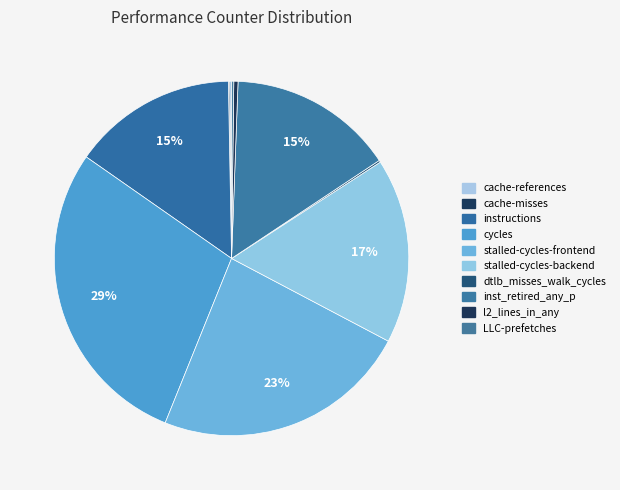

To the nearest percent, what is the difference between the stalled-cycles-frontend and cache-misses slice percentages?

23%